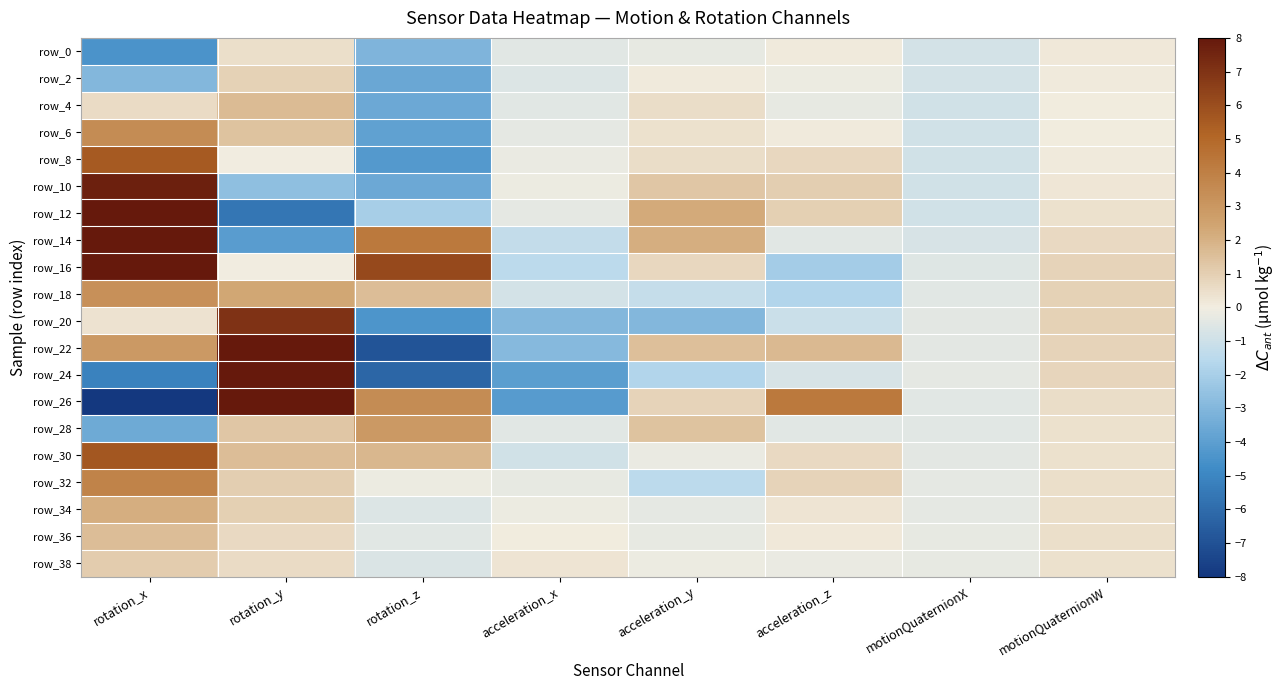

What is the spread (max minus min) of values at acceleration_y?

5.2